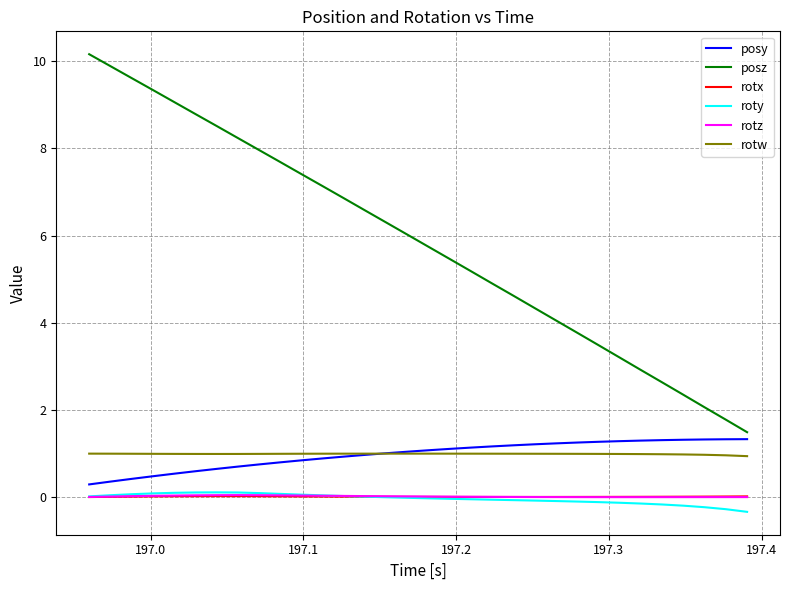

What are all the series names shown in the legend?

posy, posz, rotx, roty, rotz, rotw